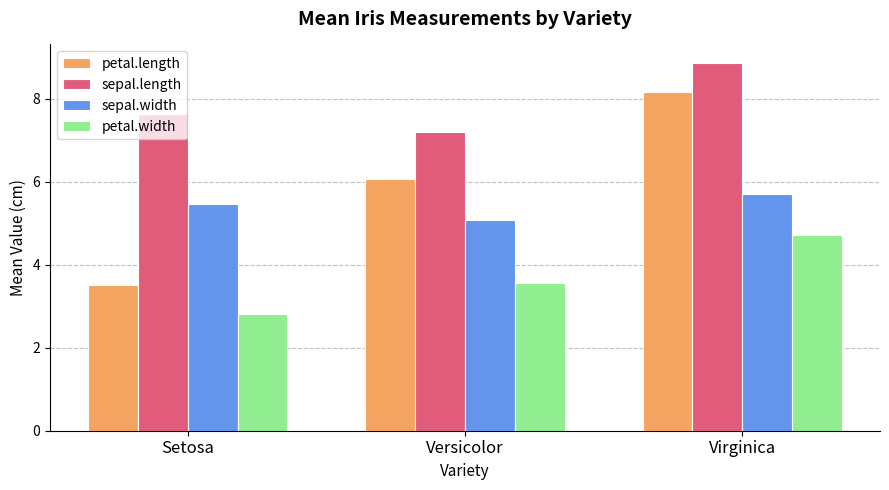

At which label is petal.width closest to 3?

Setosa